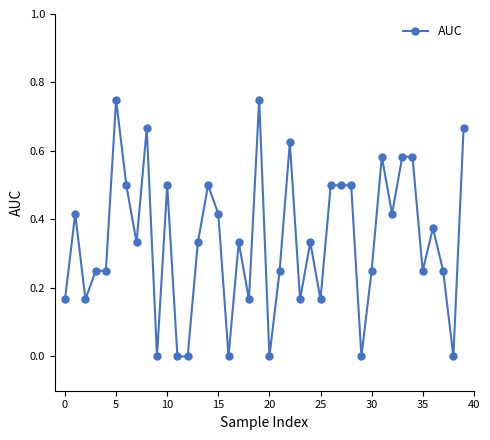

True or false: the data has more than 2 interior local peaks.

True